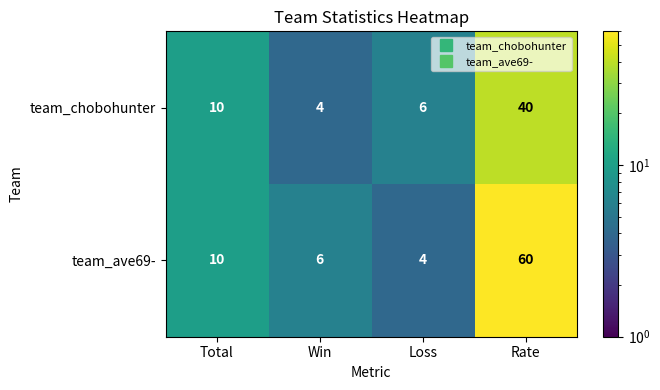

At which label is team_chobohunter closest to 22?

Total